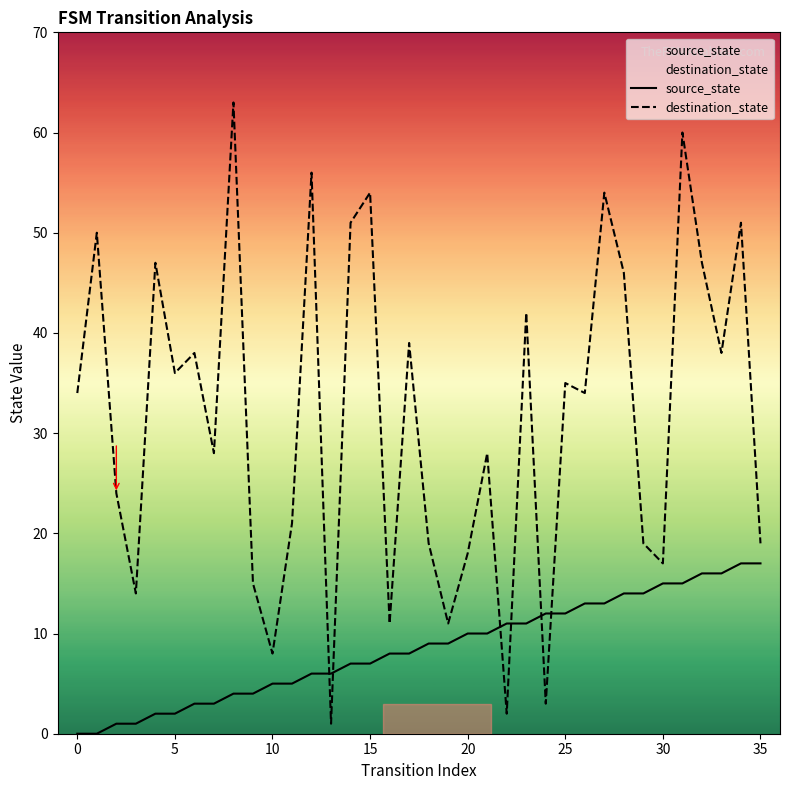

The value of destination_state at 18 is 25. True or false?

False